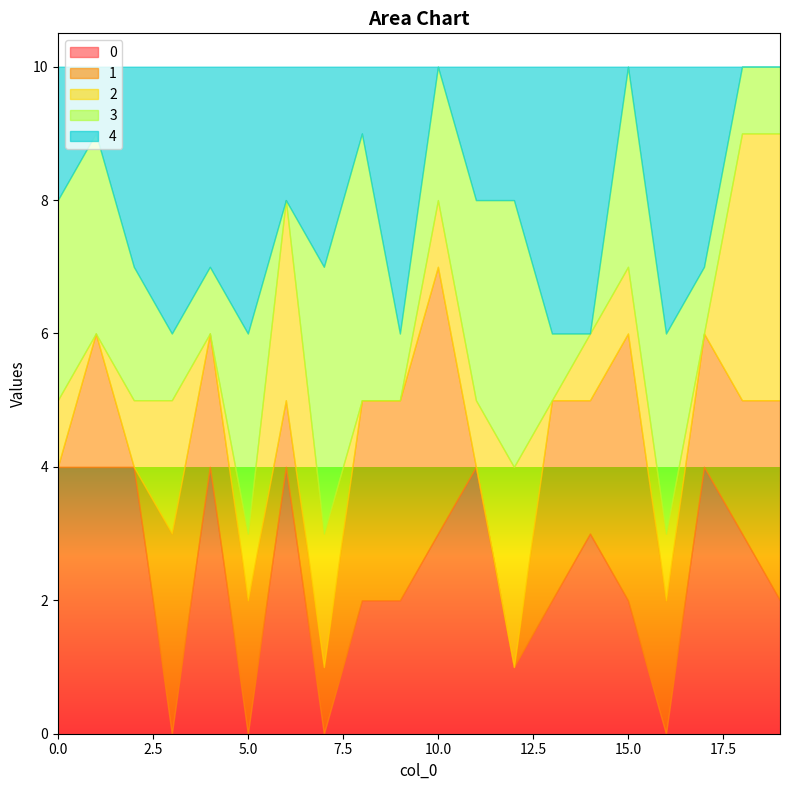

What is the difference between the maximum and minimum values in the 3 series?

4